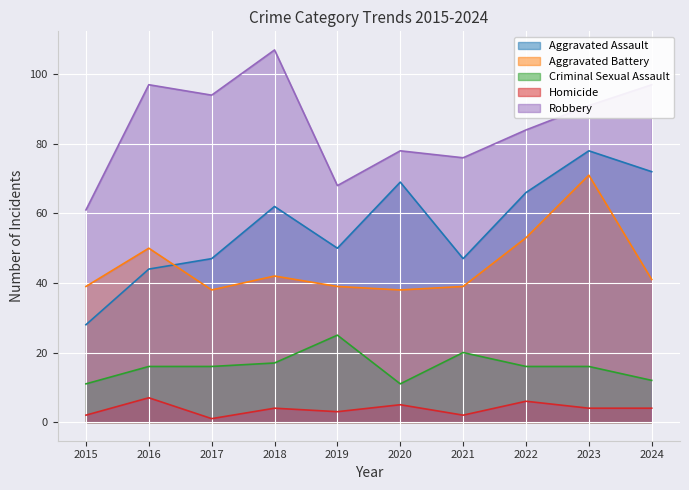

Reading right to left, what are all the values shown in this chart?

Aggravated Assault: 72	78	66	47	69	50	62	47	44	28
Aggravated Battery: 41	71	53	39	38	39	42	38	50	39
Criminal Sexual Assault: 12	16	16	20	11	25	17	16	16	11
Homicide: 4	4	6	2	5	3	4	1	7	2
Robbery: 97	91	84	76	78	68	107	94	97	61